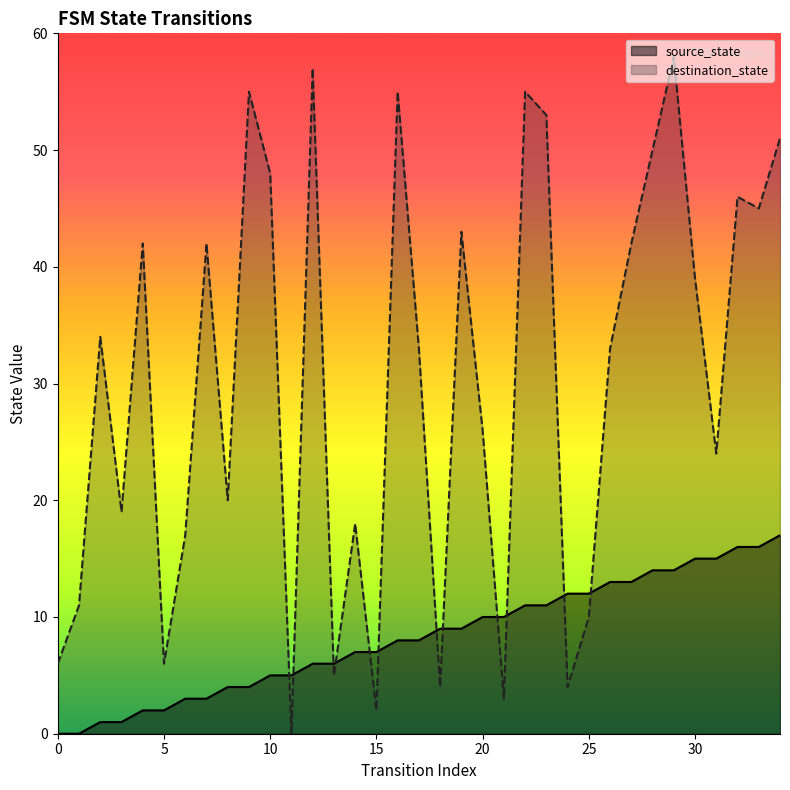

How many values in source_state are above zero?

33